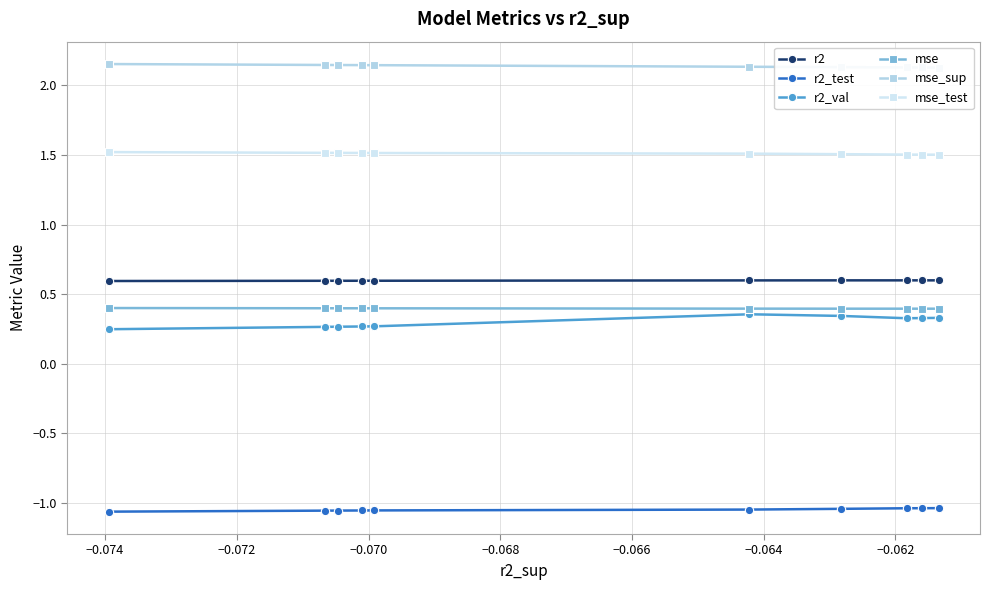

Count the mse_test values in the range 1 to 2.

10